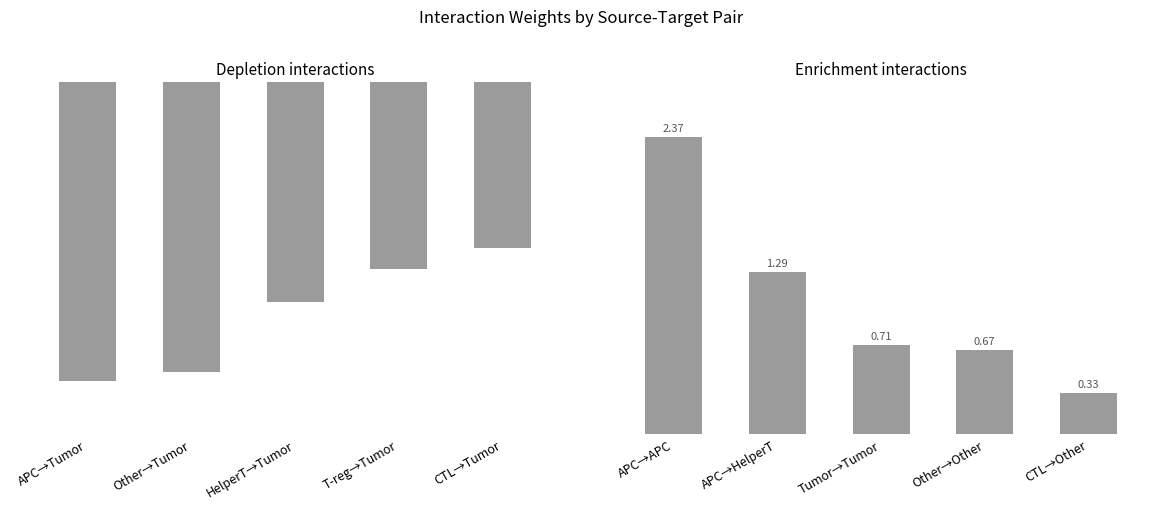

What is the difference between the maximum and minimum values in the Enrichment series?

2.0